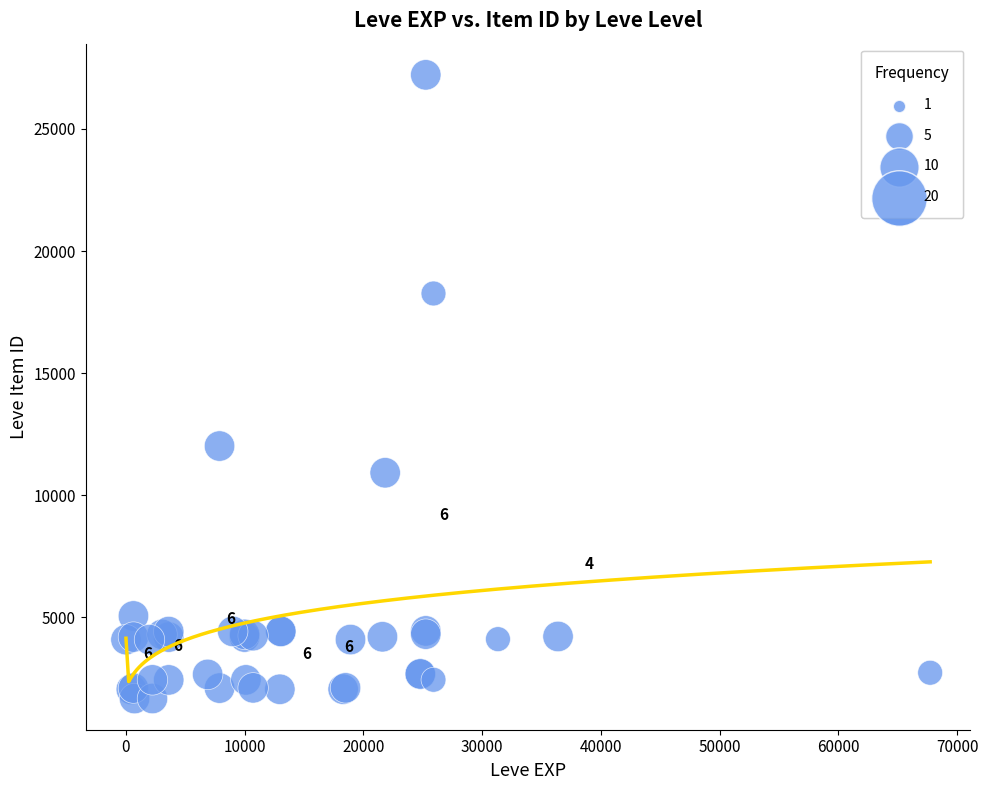

What Y value in the scatter plot is closest to 14448?

12018